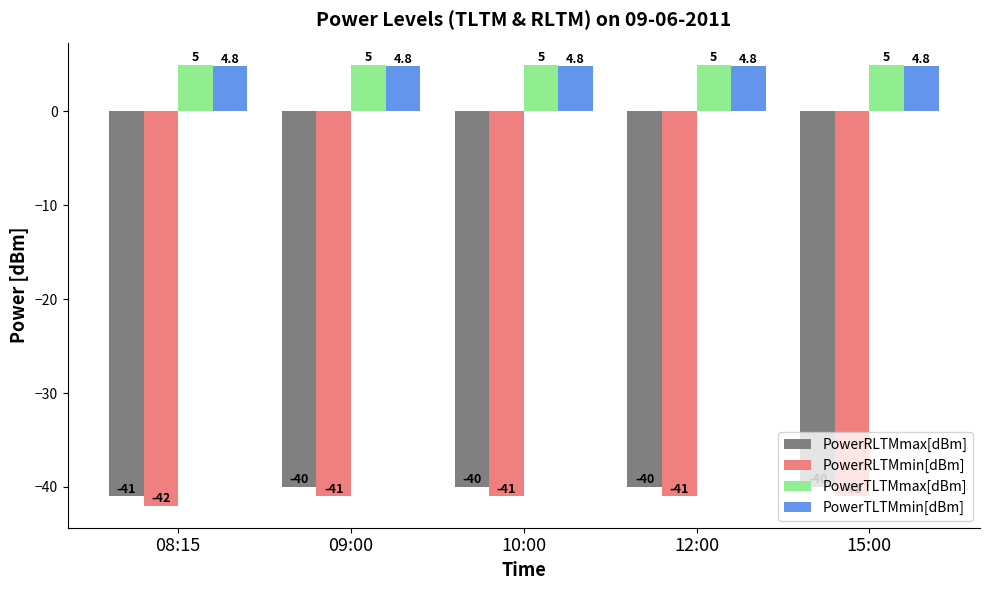

How many bars are there in each group?

4